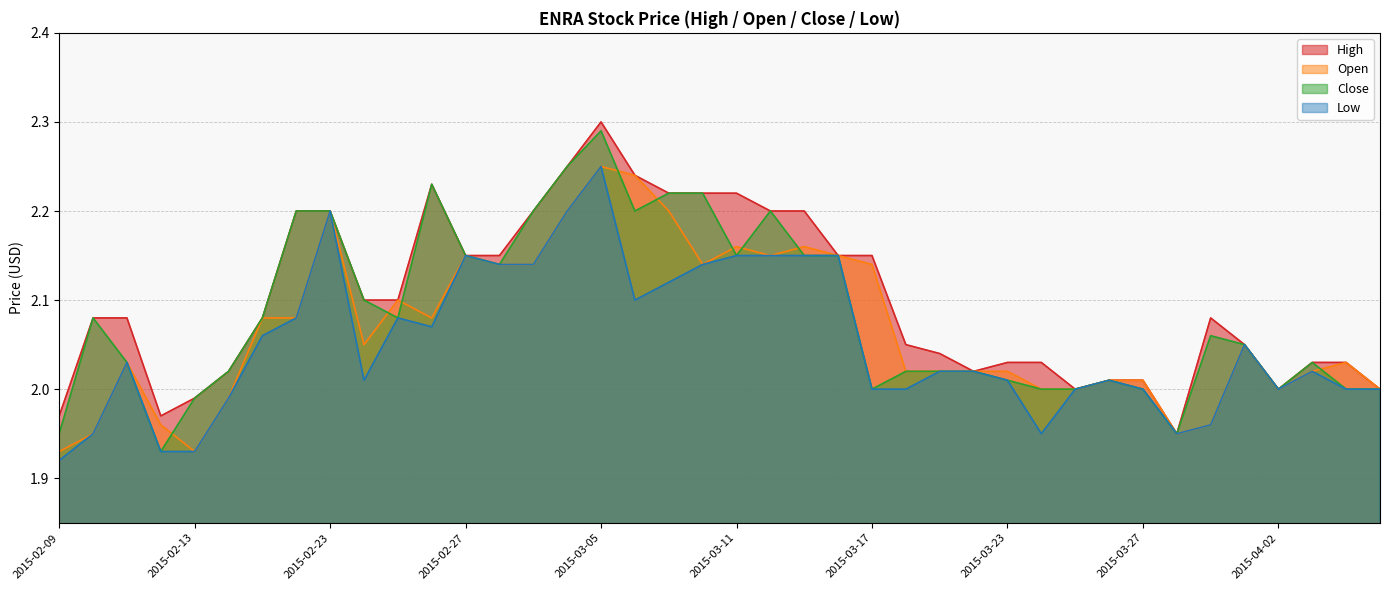

Which category has the highest value in the high series?

2015-03-05